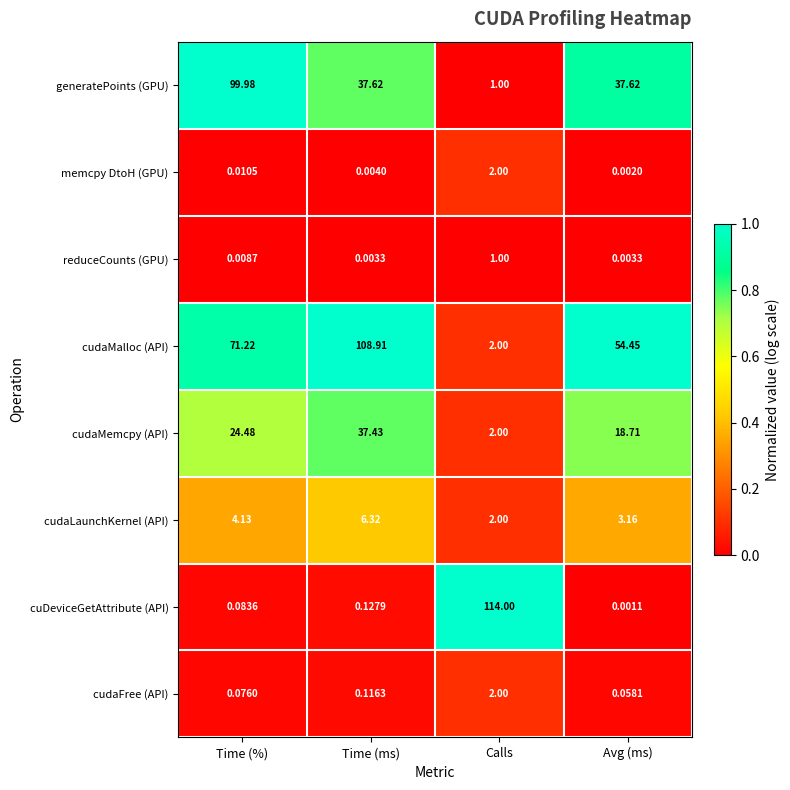

At which category does the chart reach its minimum across all series?

Avg (ms)